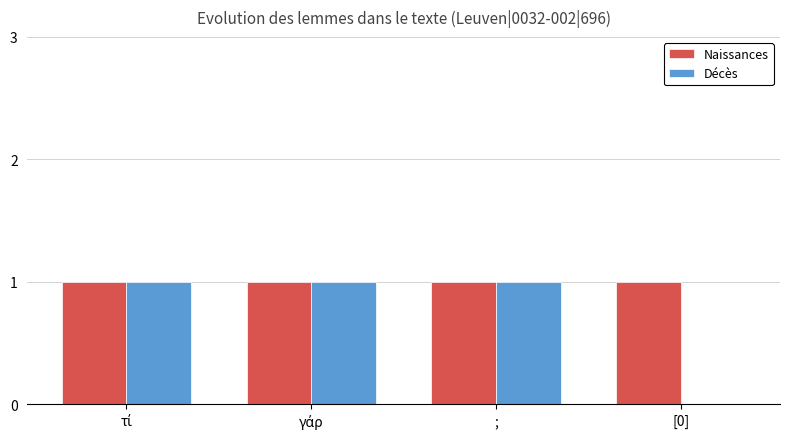

What is the highest value of the Décès series?

1